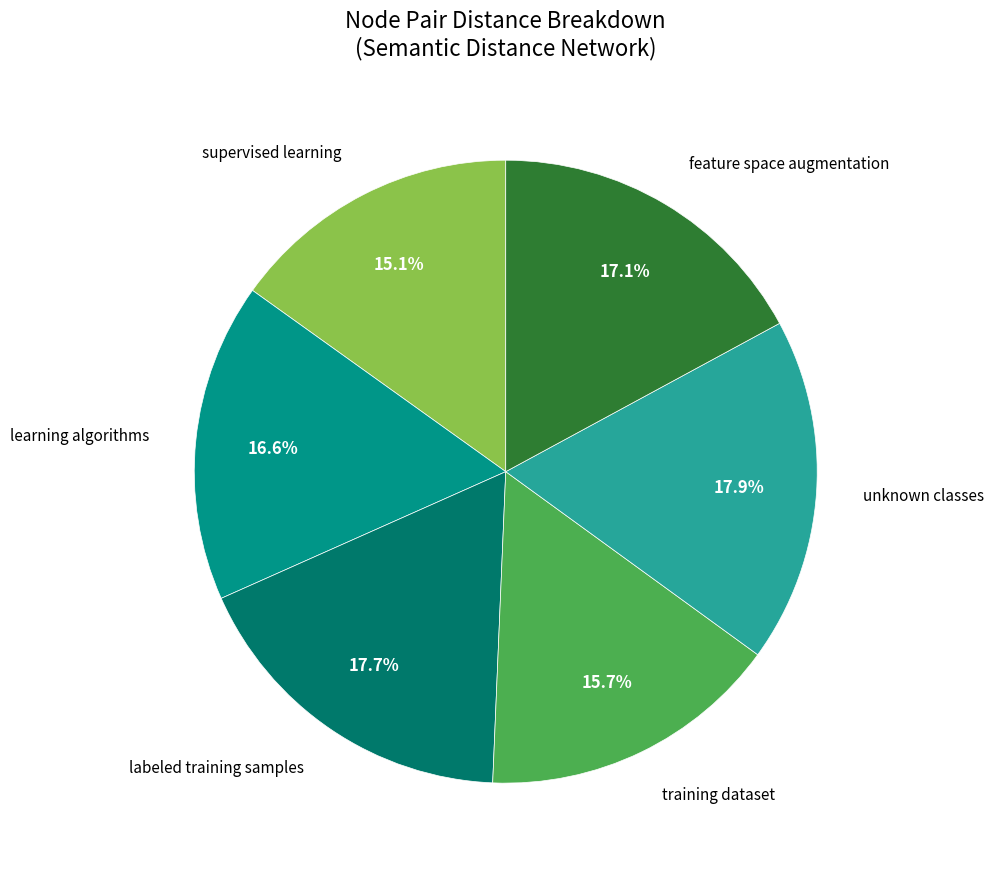

How many slices are in this pie chart?

6